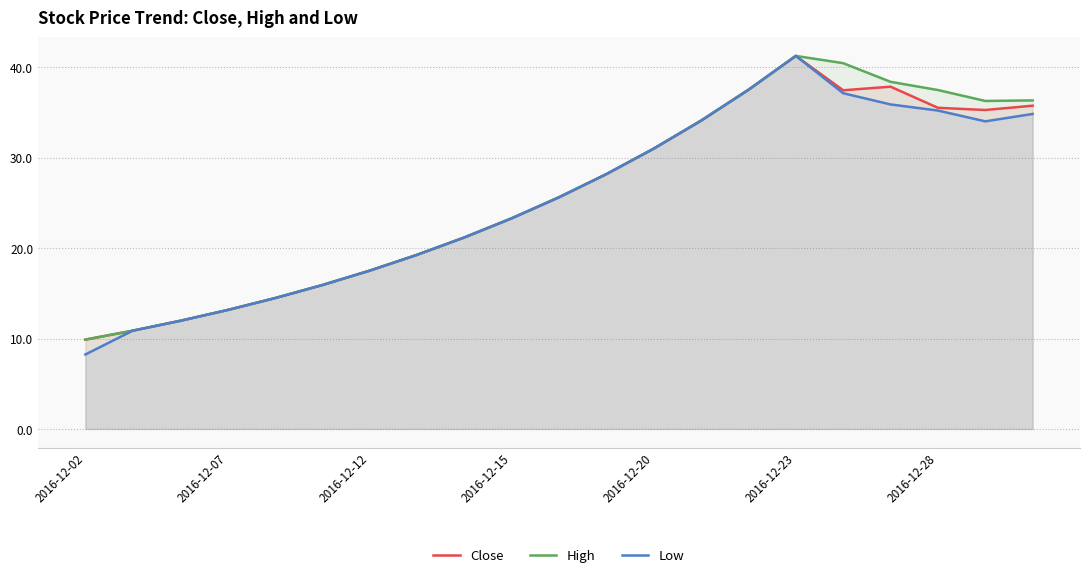

True or false: Close and High cross at least once.

False